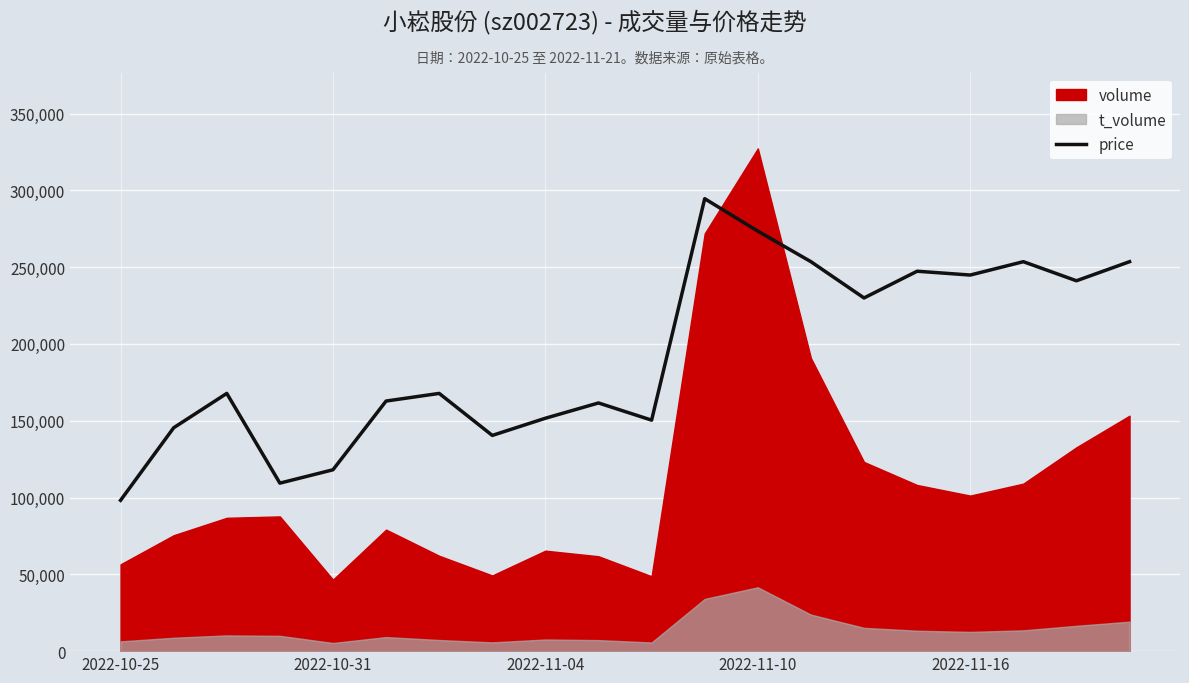

At which label does price reach its minimum?

2022-10-25